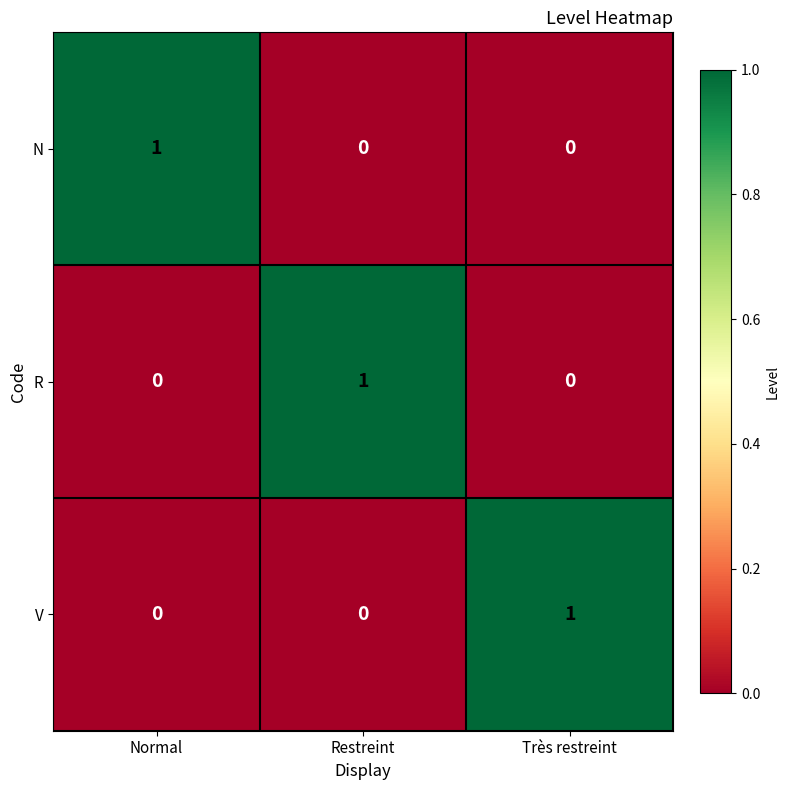

Reading left to right, extract all data points from this chart.

N: Normal=1	Restreint=0	Très restreint=0
R: Normal=0	Restreint=1	Très restreint=0
V: Normal=0	Restreint=0	Très restreint=1